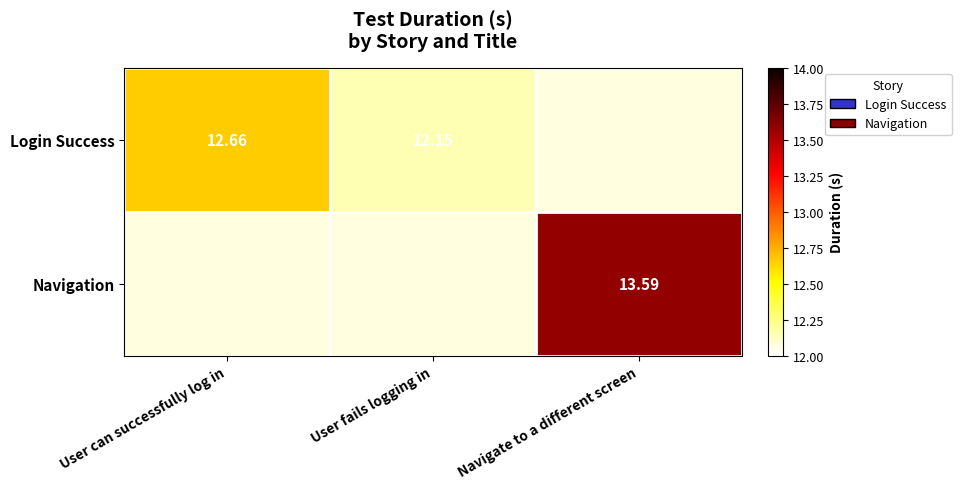

Is the value of Navigation at Navigate to a different screen greater than the value of Login Success at User fails logging in?

Yes